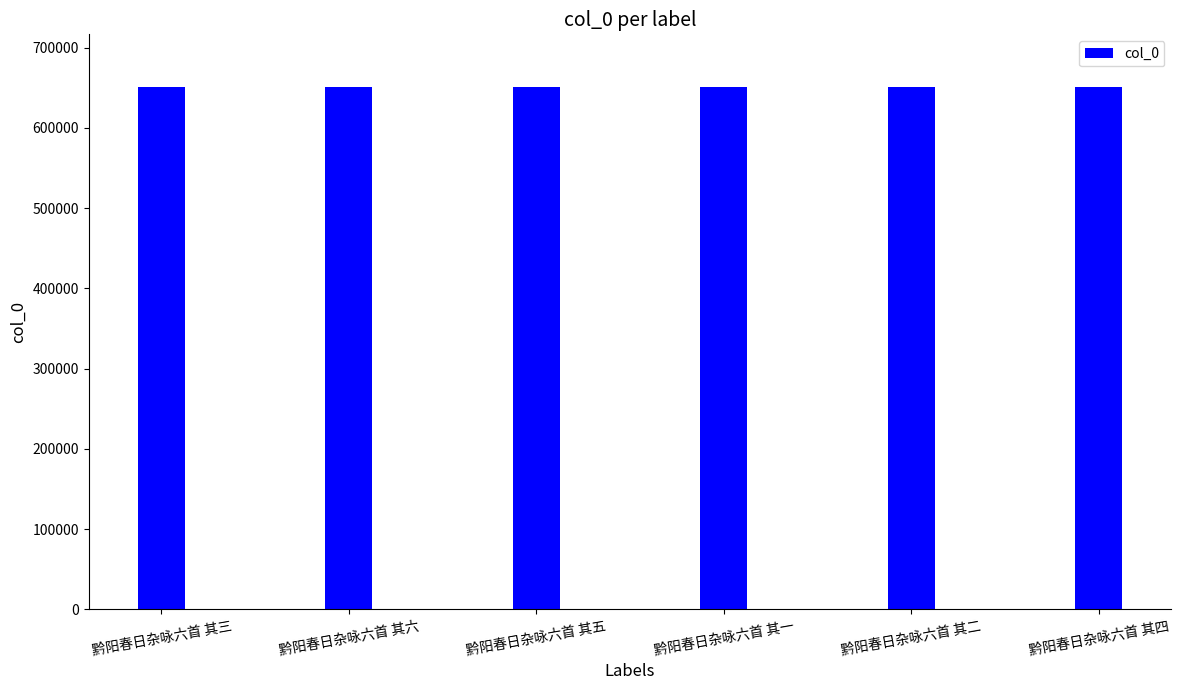

What is the change in value from 黔阳春日杂咏六首 其一 to 黔阳春日杂咏六首 其二?

+1